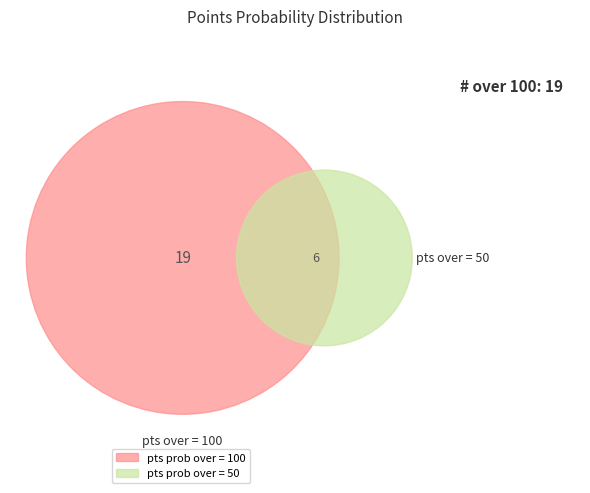

What percentage is the pts prob over 100 slice, to the nearest percent?

76%